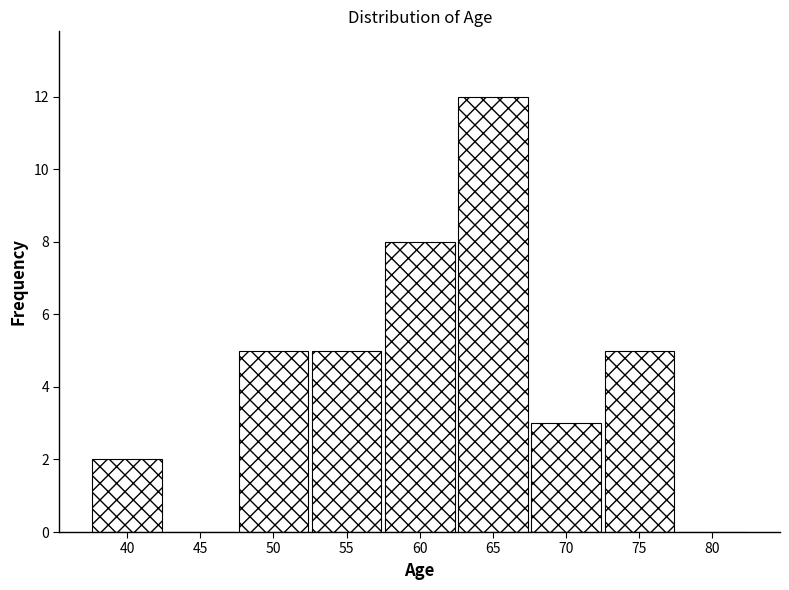

Reading left to right, transcribe all the data shown in this chart.

40=2	45=0	50=5	55=5	60=8	65=12	70=3	75=5	80=0